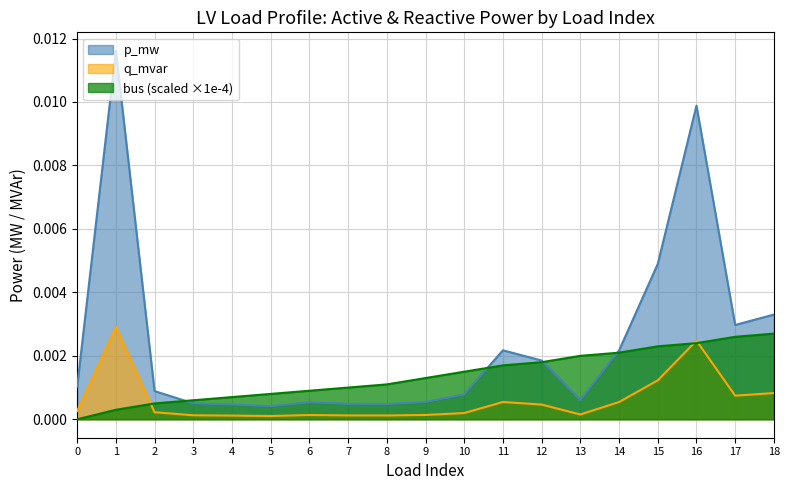

Rank the categories by bus value from highest to lowest.

18, 17, 16, 15, 14, 13, 12, 11, 10, 9, 8, 7, 6, 5, 4, 3, 2, 1, 0